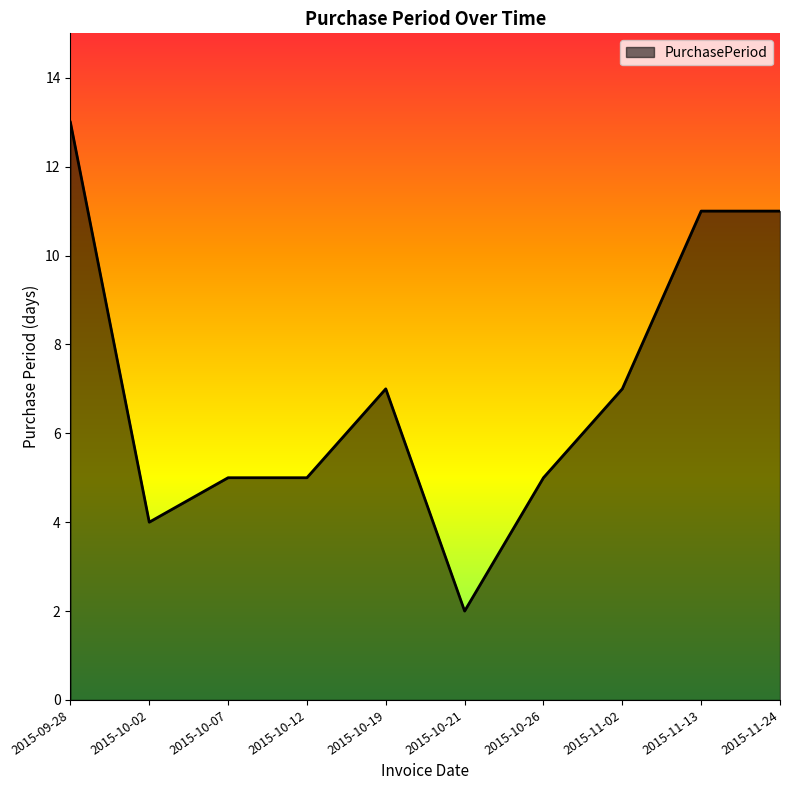

True or false: the data shows 11 at 2015-11-24.

True